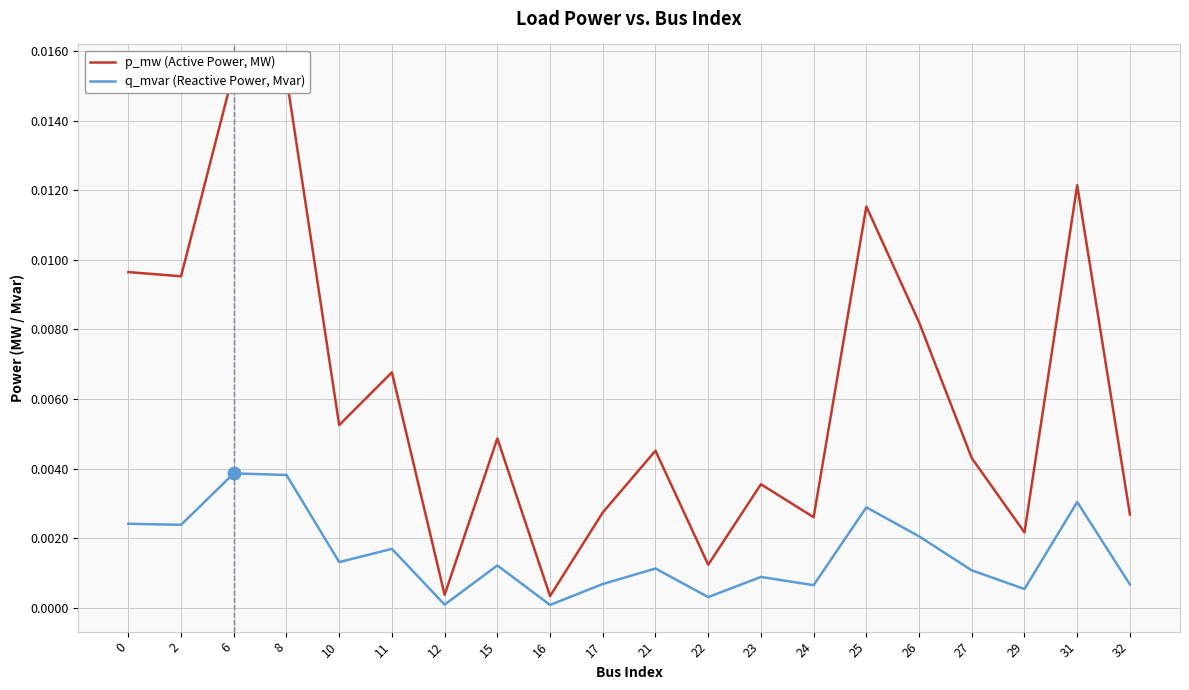

True or false: q_mvar (Reactive Power, Mvar) and p_mw (Active Power, MW) cross at least once.

False